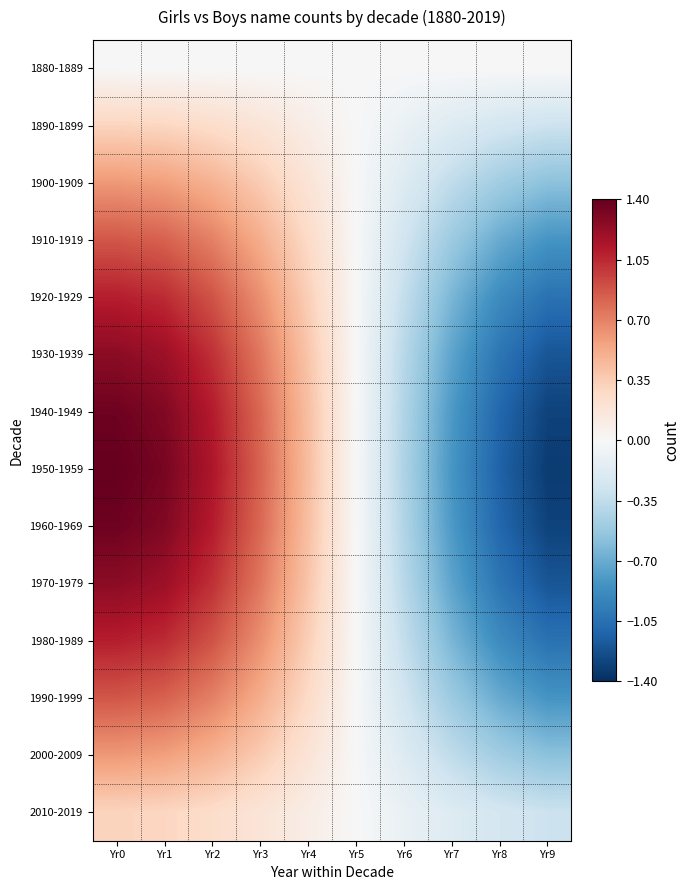

Reading left to right, transcribe all the data shown in this chart.

1880-1889: Yr0=0.0	Yr1=0.0	Yr2=0.0	Yr3=0.0	Yr4=0.0	Yr5=0.0	Yr6=0.0	Yr7=0.0	Yr8=0.0	Yr9=0.0
1890-1899: Yr0=0.3	Yr1=0.3	Yr2=0.3	Yr3=0.2	Yr4=0.1	Yr5=0.0	Yr6=-0.1	Yr7=-0.2	Yr8=-0.3	Yr9=-0.3
1900-1909: Yr0=0.6	Yr1=0.6	Yr2=0.5	Yr3=0.4	Yr4=0.2	Yr5=0.0	Yr6=-0.2	Yr7=-0.4	Yr8=-0.5	Yr9=-0.6
1910-1919: Yr0=0.9	Yr1=0.8	Yr2=0.7	Yr3=0.5	Yr4=0.3	Yr5=0.0	Yr6=-0.3	Yr7=-0.5	Yr8=-0.7	Yr9=-0.8
1920-1929: Yr0=1.1	Yr1=1.0	Yr2=0.9	Yr3=0.6	Yr4=0.3	Yr5=0.0	Yr6=-0.3	Yr7=-0.6	Yr8=-0.9	Yr9=-1.0
1930-1939: Yr0=1.3	Yr1=1.2	Yr2=1.0	Yr3=0.7	Yr4=0.4	Yr5=0.0	Yr6=-0.4	Yr7=-0.7	Yr8=-1.0	Yr9=-1.2
1940-1949: Yr0=1.4	Yr1=1.3	Yr2=1.1	Yr3=0.8	Yr4=0.4	Yr5=0.0	Yr6=-0.4	Yr7=-0.8	Yr8=-1.1	Yr9=-1.3
1950-1959: Yr0=1.4	Yr1=1.3	Yr2=1.1	Yr3=0.8	Yr4=0.4	Yr5=0.0	Yr6=-0.4	Yr7=-0.8	Yr8=-1.1	Yr9=-1.3
1960-1969: Yr0=1.4	Yr1=1.3	Yr2=1.1	Yr3=0.8	Yr4=0.4	Yr5=0.0	Yr6=-0.4	Yr7=-0.8	Yr8=-1.1	Yr9=-1.3
1970-1979: Yr0=1.3	Yr1=1.2	Yr2=1.0	Yr3=0.7	Yr4=0.4	Yr5=0.0	Yr6=-0.4	Yr7=-0.7	Yr8=-1.0	Yr9=-1.2
1980-1989: Yr0=1.1	Yr1=1.0	Yr2=0.9	Yr3=0.6	Yr4=0.3	Yr5=0.0	Yr6=-0.3	Yr7=-0.6	Yr8=-0.9	Yr9=-1.0
1990-1999: Yr0=0.9	Yr1=0.8	Yr2=0.7	Yr3=0.5	Yr4=0.3	Yr5=0.0	Yr6=-0.3	Yr7=-0.5	Yr8=-0.7	Yr9=-0.8
2000-2009: Yr0=0.6	Yr1=0.6	Yr2=0.5	Yr3=0.4	Yr4=0.2	Yr5=0.0	Yr6=-0.2	Yr7=-0.4	Yr8=-0.5	Yr9=-0.6
2010-2019: Yr0=0.3	Yr1=0.3	Yr2=0.3	Yr3=0.2	Yr4=0.1	Yr5=0.0	Yr6=-0.1	Yr7=-0.2	Yr8=-0.3	Yr9=-0.3